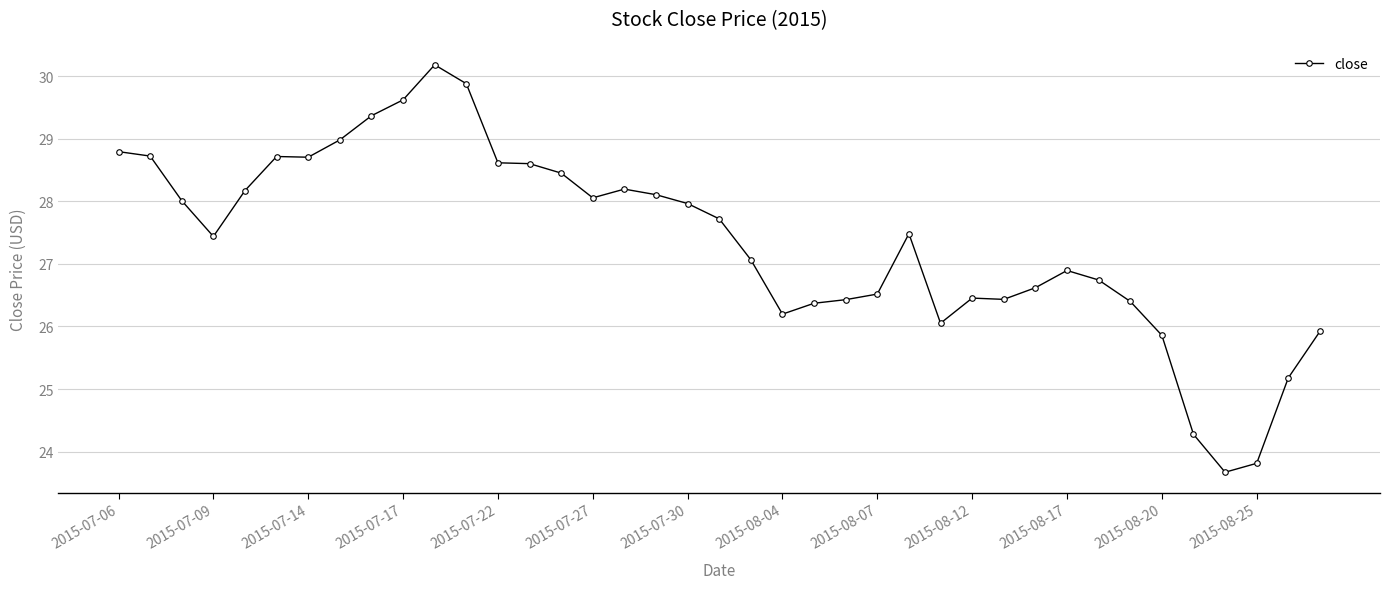

What is the smallest value displayed?

23.7